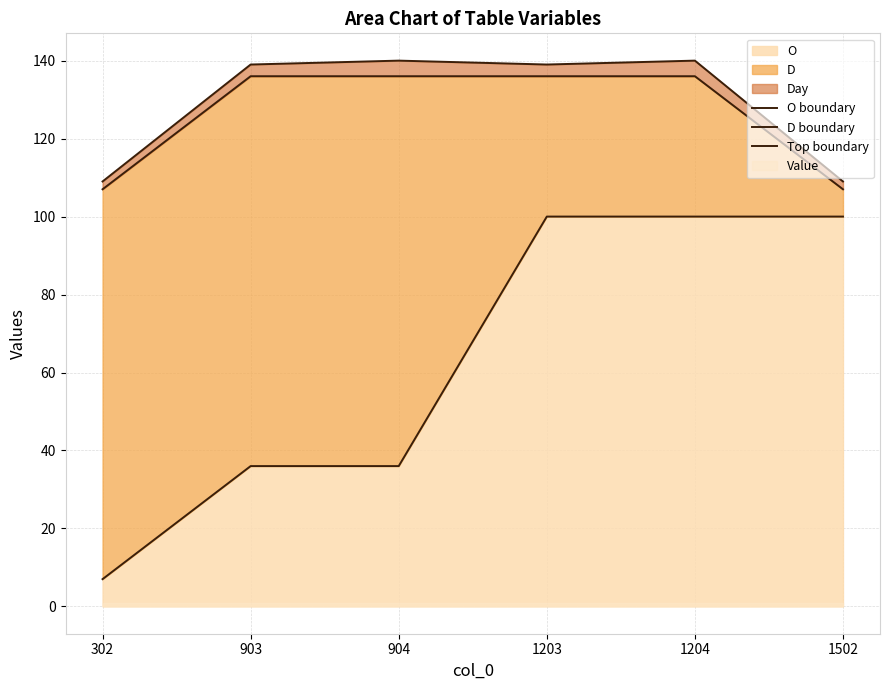

Which category has the highest value across all series?

904